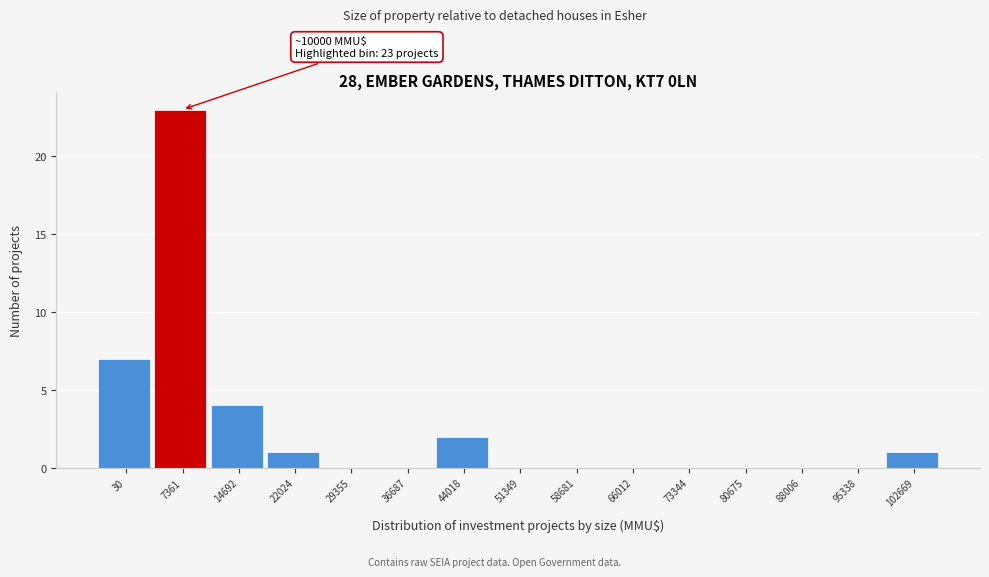

Reading left to right, transcribe all the data shown in this chart.

30=7	7361=23	14692=4	22024=1	29355=0	36687=0	44018=2	51349=0	58681=0	66012=0	73344=0	80675=0	88006=0	95338=0	102669=1